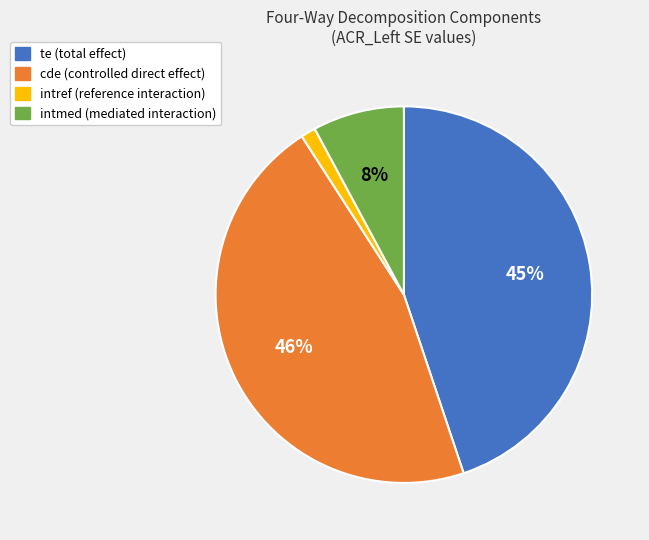

What is the largest slice in the pie chart?

cde